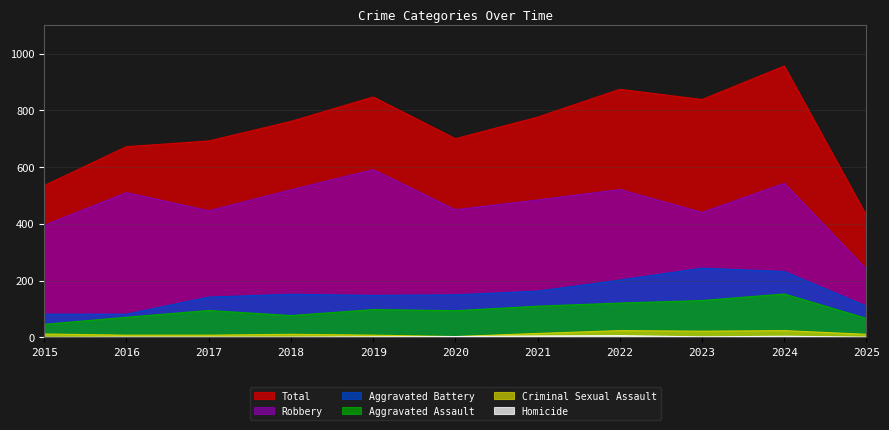

Reading left to right, what are all the values shown in this chart?

Aggravated Assault: 46	71	95	77	98	94	110	121	130	153	67
Aggravated Battery: 82	82	142	152	148	150	163	202	244	232	110
Criminal Sexual Assault: 12	8	8	11	8	3	14	24	22	24	11
Homicide: 0	1	1	1	2	3	5	6	2	4	1
Robbery: 395	510	446	520	591	450	484	521	440	543	240
Total: 535	672	692	761	847	700	776	874	838	956	429